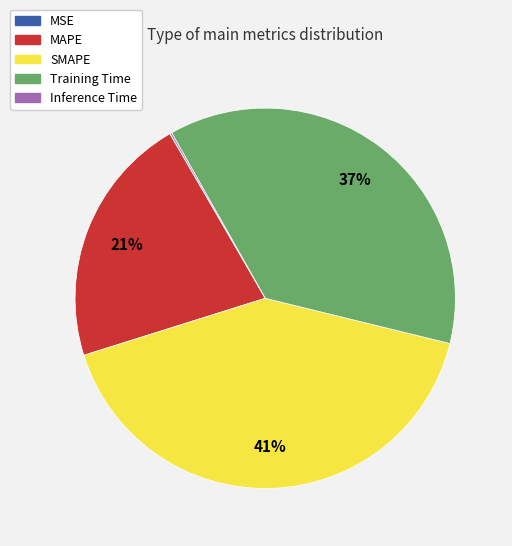

To the nearest percent, what is the difference between the Training Time and MAPE slice percentages?

16%